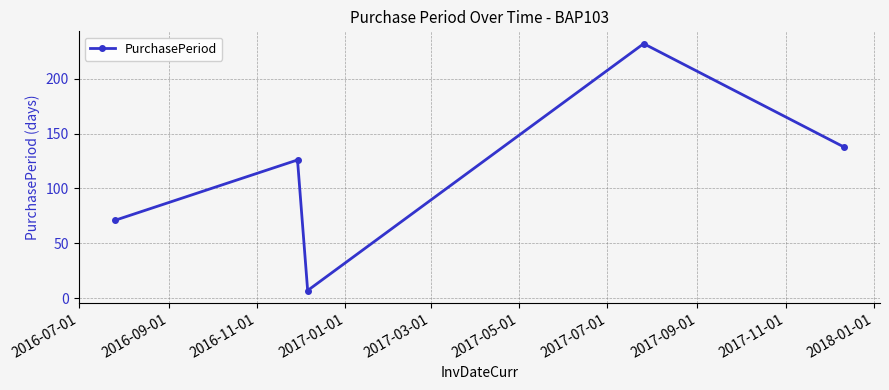

How many interior local valleys (lower than both neighbors) does the data have?

1